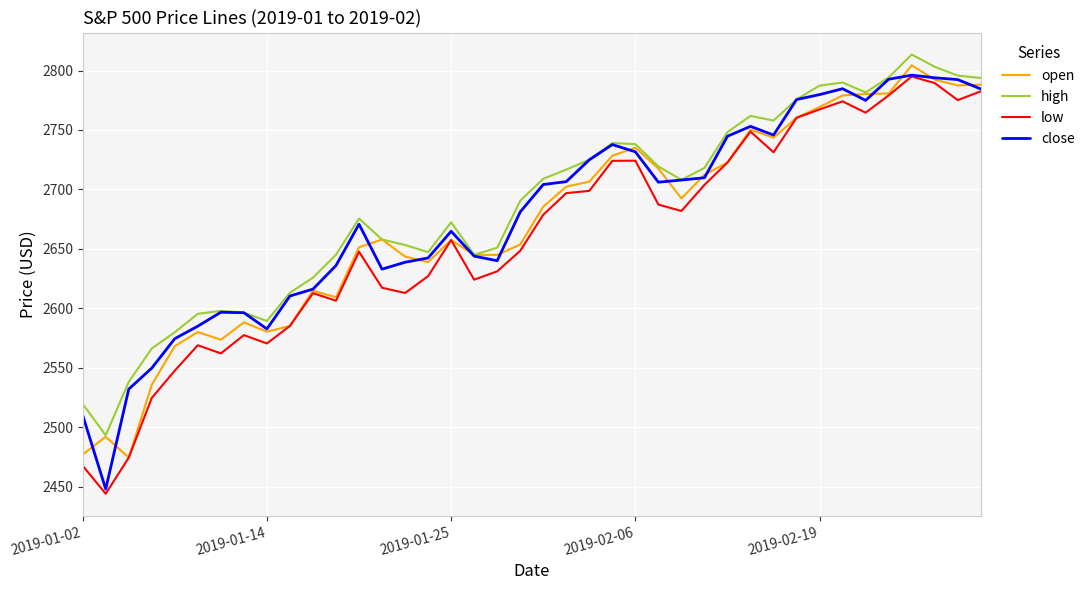

Is this an area chart (filled region under the line)?

No